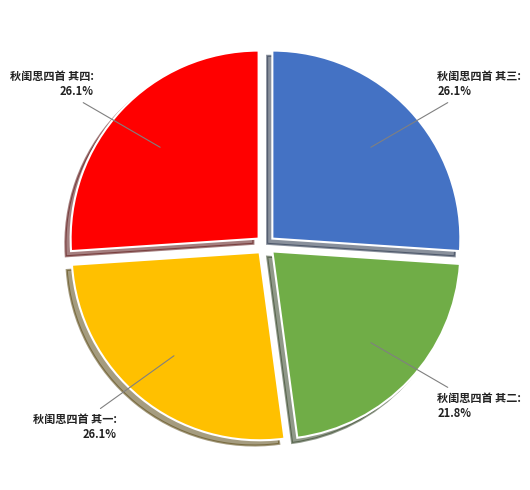

To the nearest percent, what portion does 秋闺思四首 其四 represent?

26%